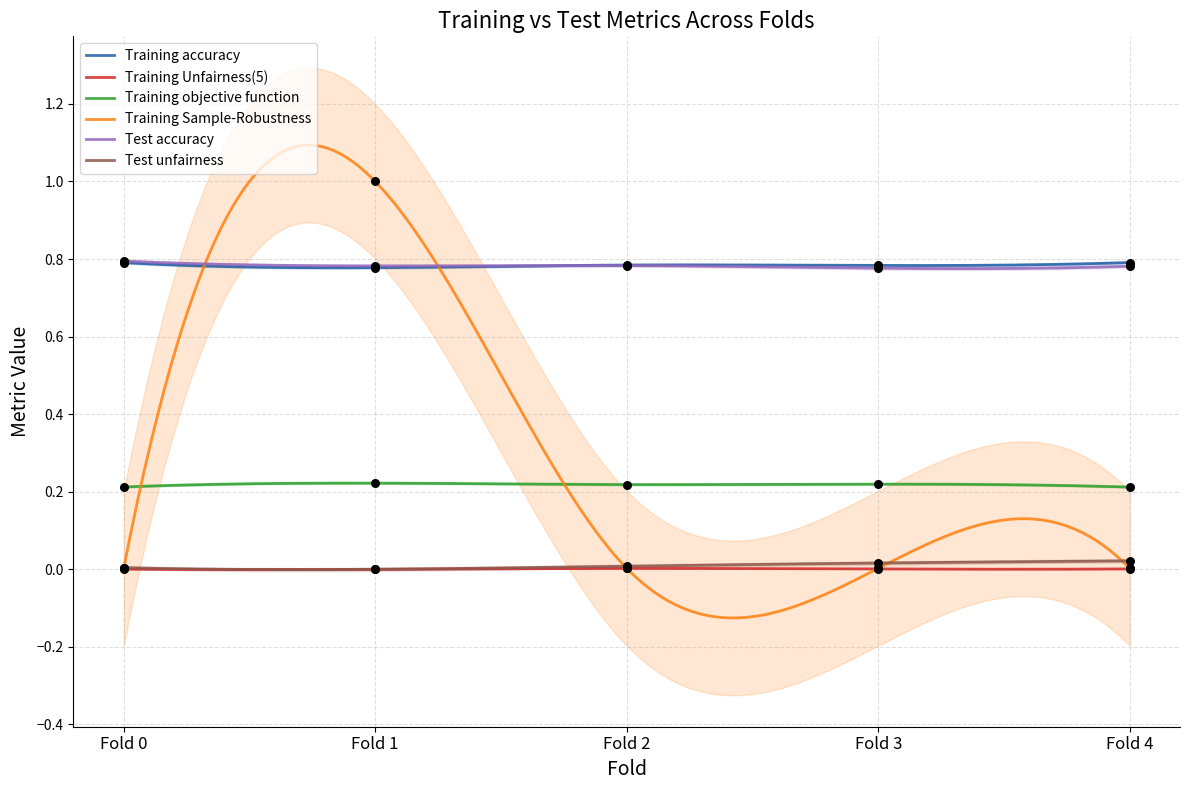

What is the total value across all series at Fold 0?

1.8